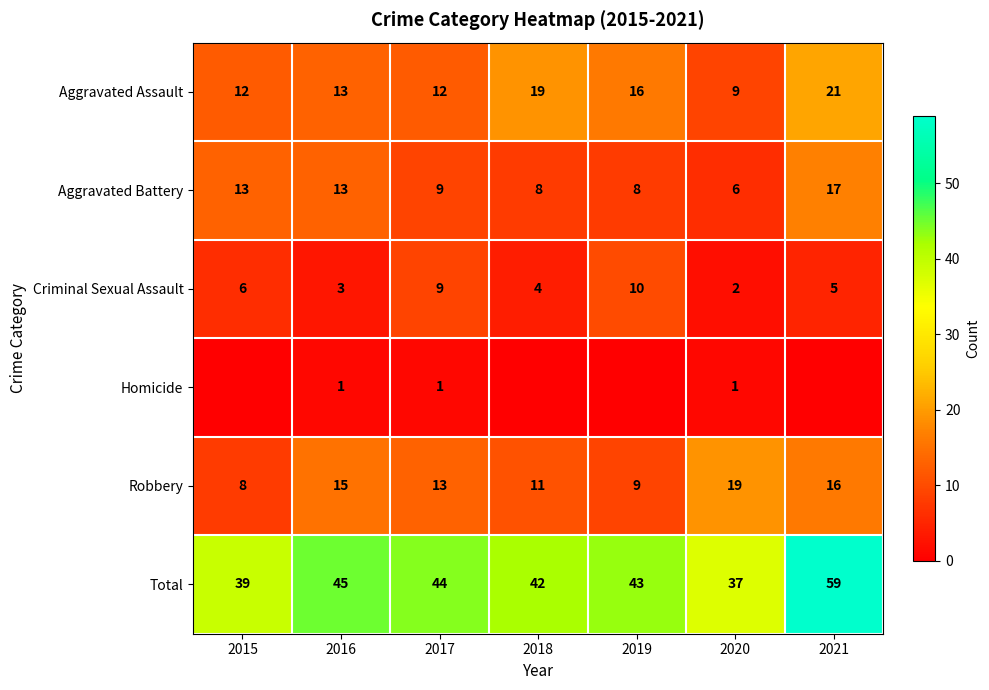

What is the difference between the maximum and minimum values in the Total series?

22